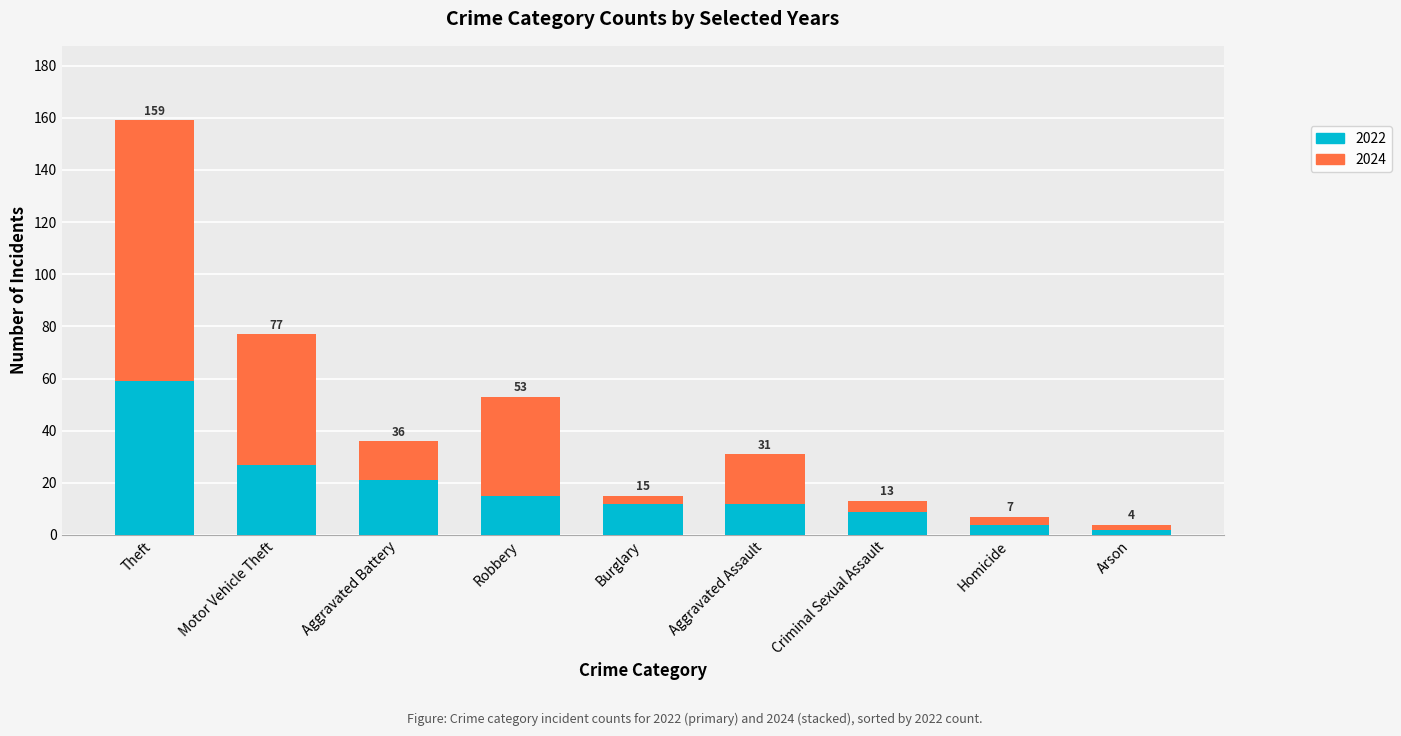

Are the bars grouped side by side (vs. stacked)?

No